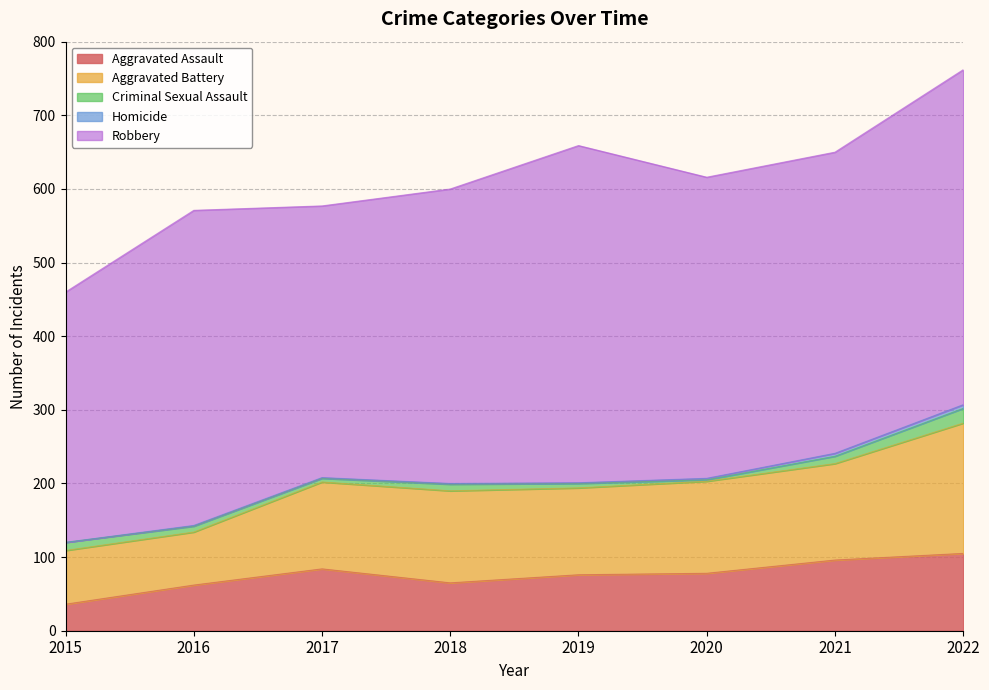

Reading left to right, extract all data points from this chart.

Aggravated Assault: 2015=36	2016=62	2017=84	2018=65	2019=76	2020=78	2021=96	2022=105
Aggravated Battery: 2015=73	2016=72	2017=118	2018=125	2019=118	2020=125	2021=131	2022=177
Criminal Sexual Assault: 2015=11	2016=8	2017=5	2018=9	2019=6	2020=2	2021=10	2022=20
Homicide: 2015=0	2016=1	2017=1	2018=1	2019=1	2020=2	2021=4	2022=5
Robbery: 2015=340	2016=428	2017=369	2018=400	2019=458	2020=409	2021=409	2022=455